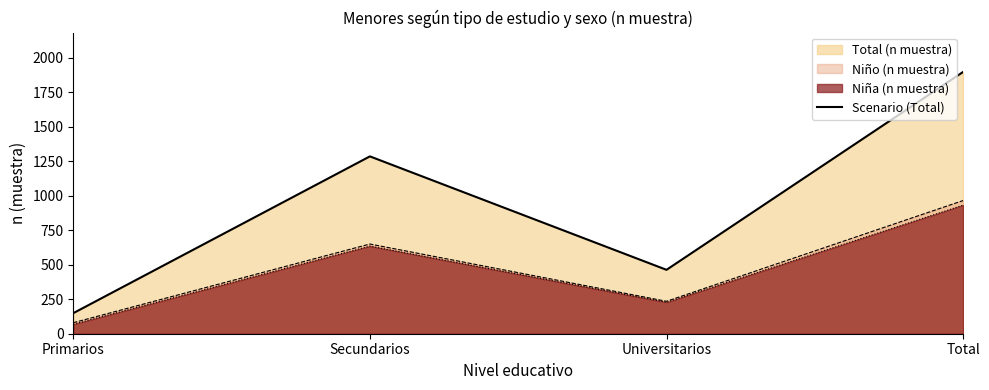

What is the change in value from Secundarios to Total?

+612